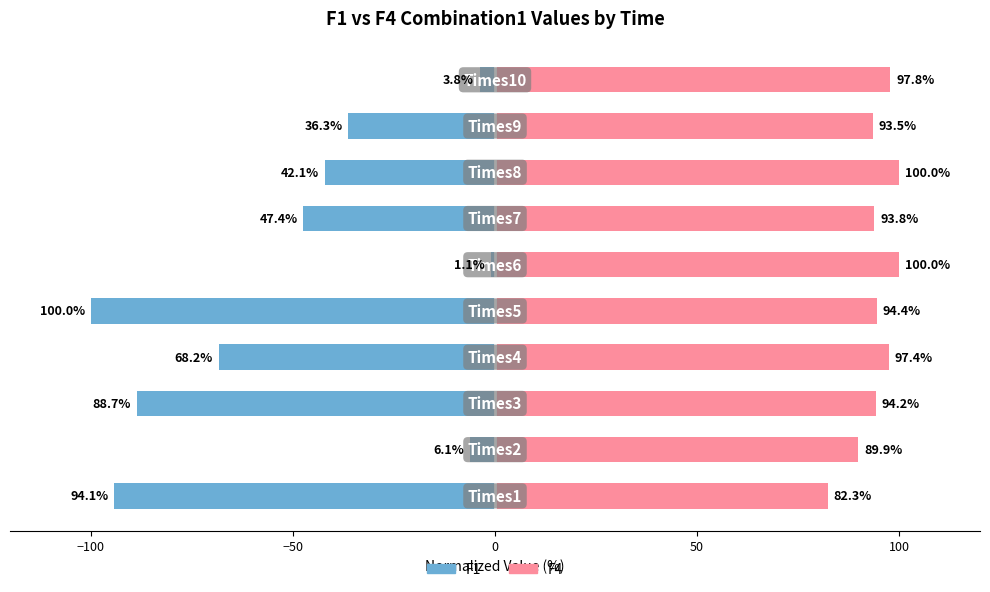

Rank the series by their average value, from highest to lowest.

F4, F1